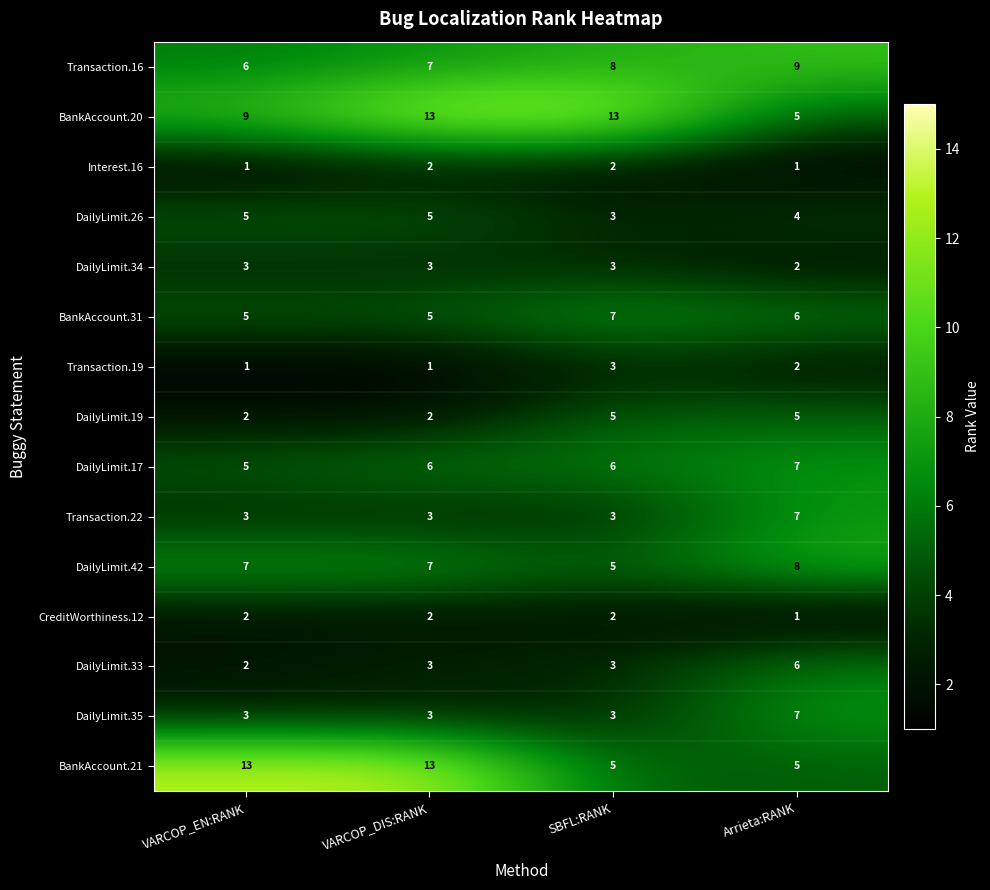

What is the difference between the maximum and second lowest values in the DailyLimit.19 series?

3